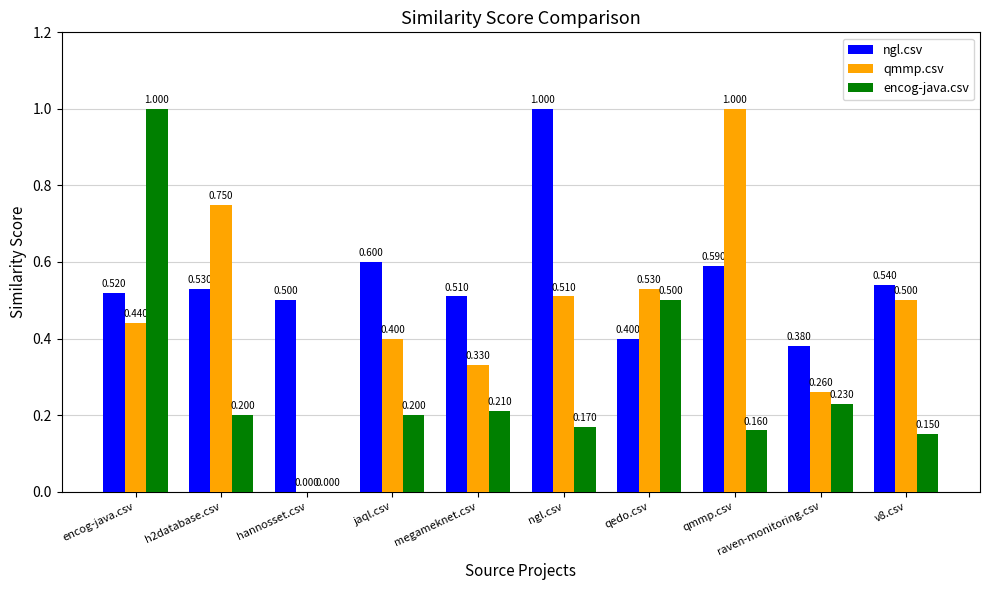

Count the number of categories in the chart.

10